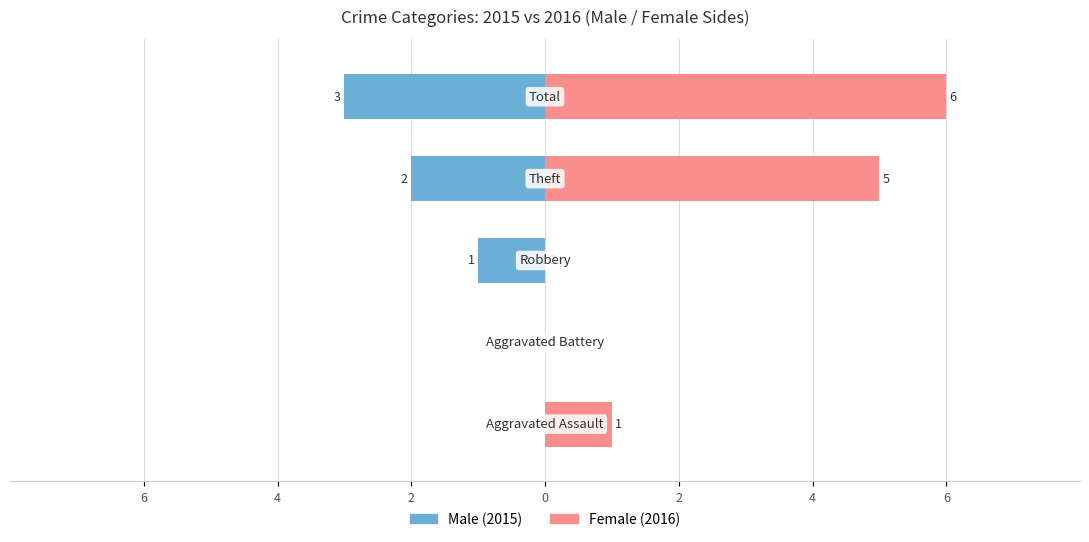

What is the sum of the Female values at 0 and 6?

6